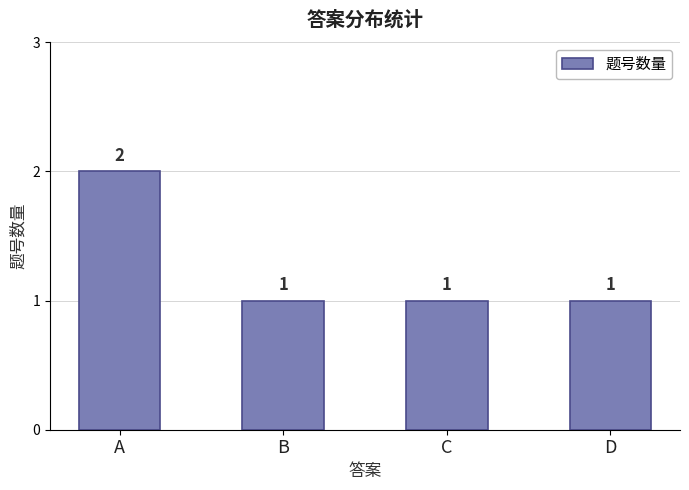

Which category has the highest value across all series?

A